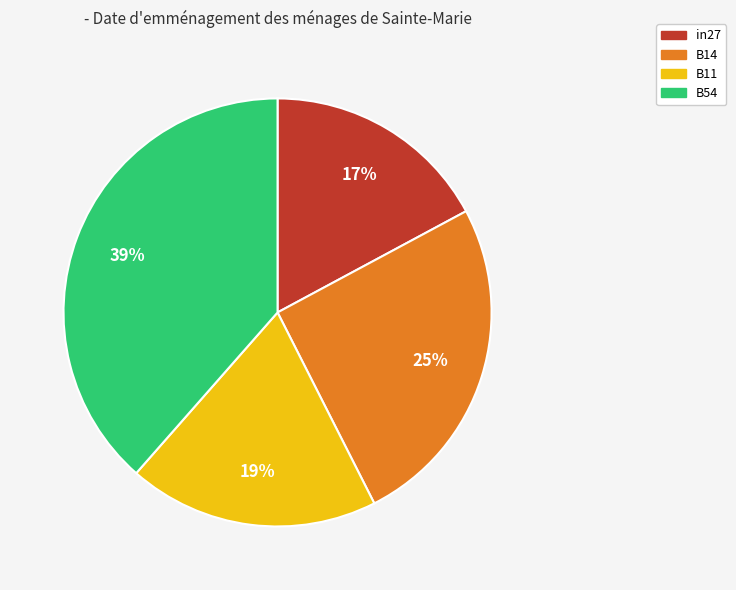

To the nearest percent, what is the average slice percentage?

25%